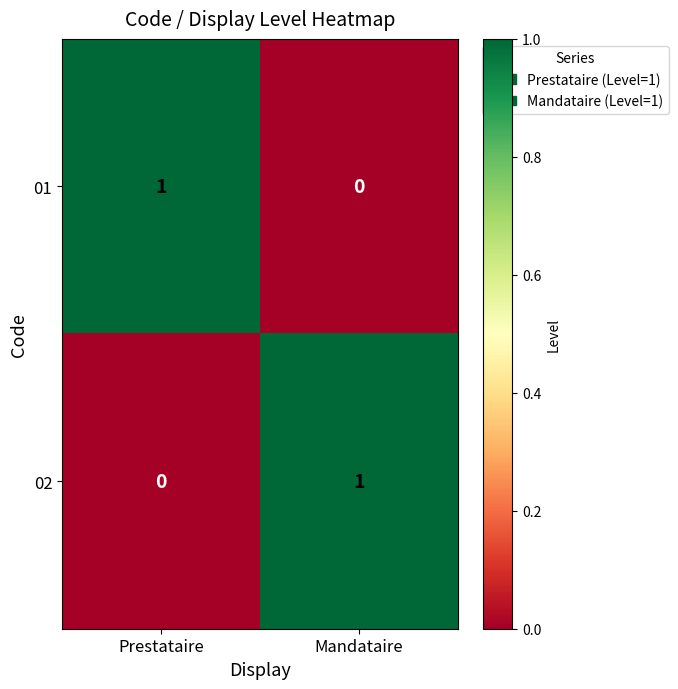

The value of 02 at Mandataire is 1. True or false?

True